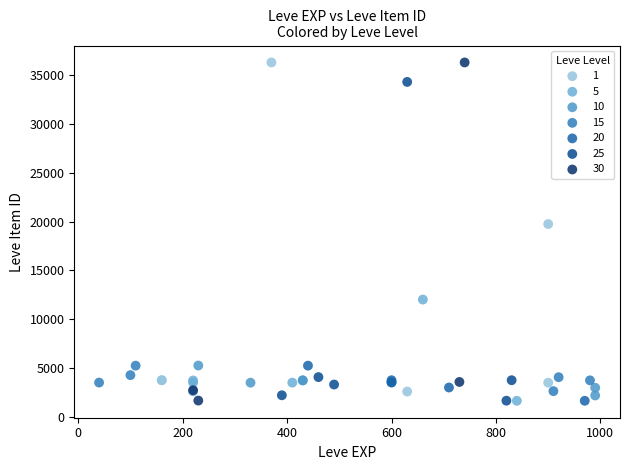

What are all the series names shown in the legend?

1, 5, 10, 15, 20, 25, 30